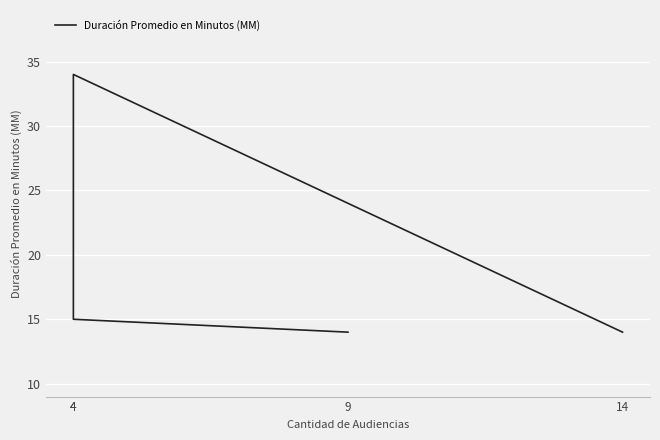

Is it true that the value at 4 is 8?

False